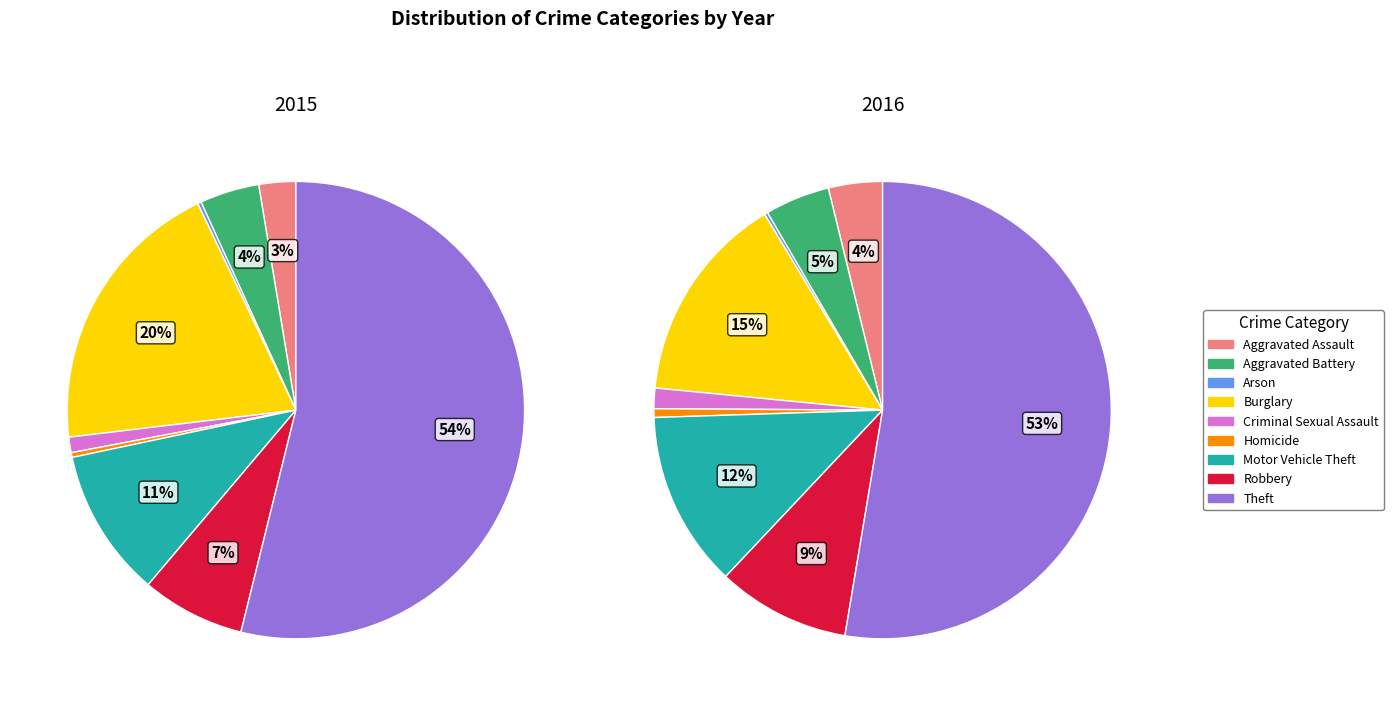

What portion of the pie excludes Robbery?

92.7%